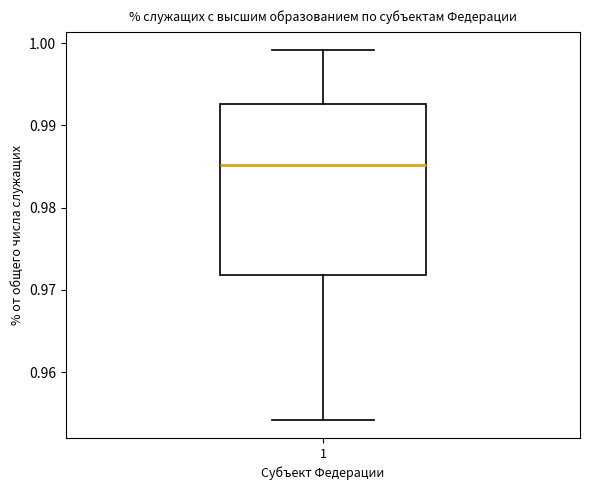

Where is the upper edge of the box at x = 1 on the y-axis? The values are not printed on the chart, so give them approximately, as read against the axis.

0.993